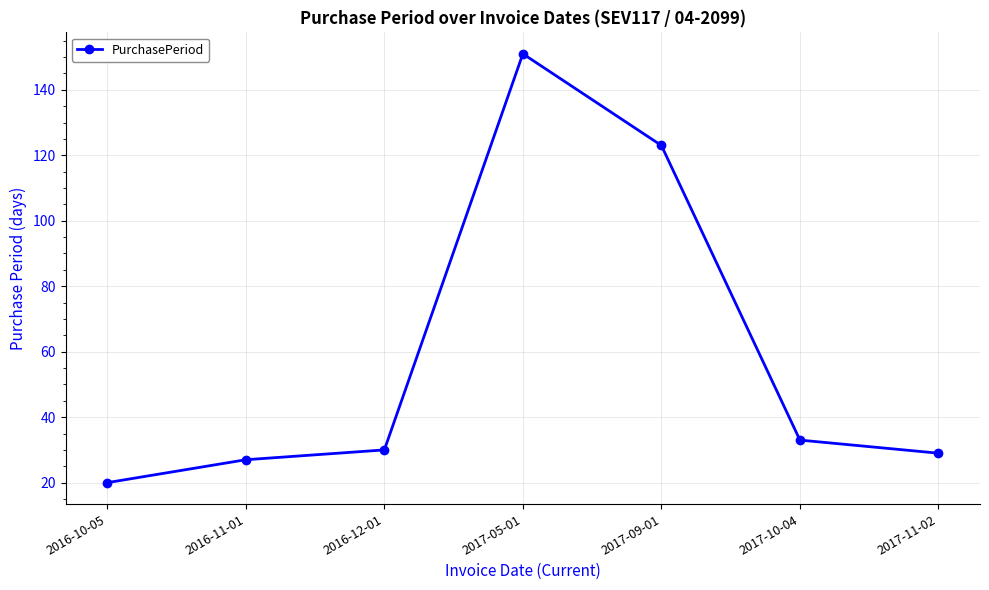

True or false: there are more than 2 points higher than both neighbors.

False